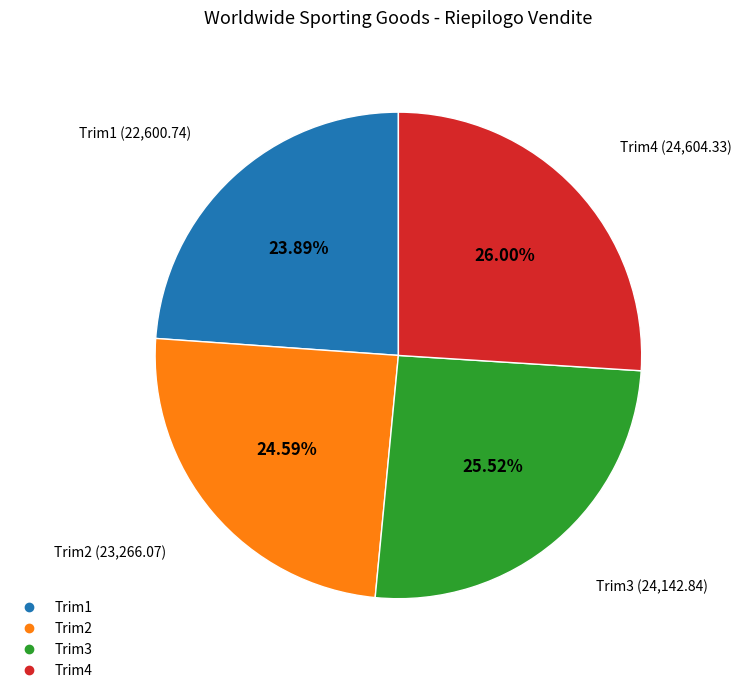

Is it true that Trim3 is 11% of the pie?

False